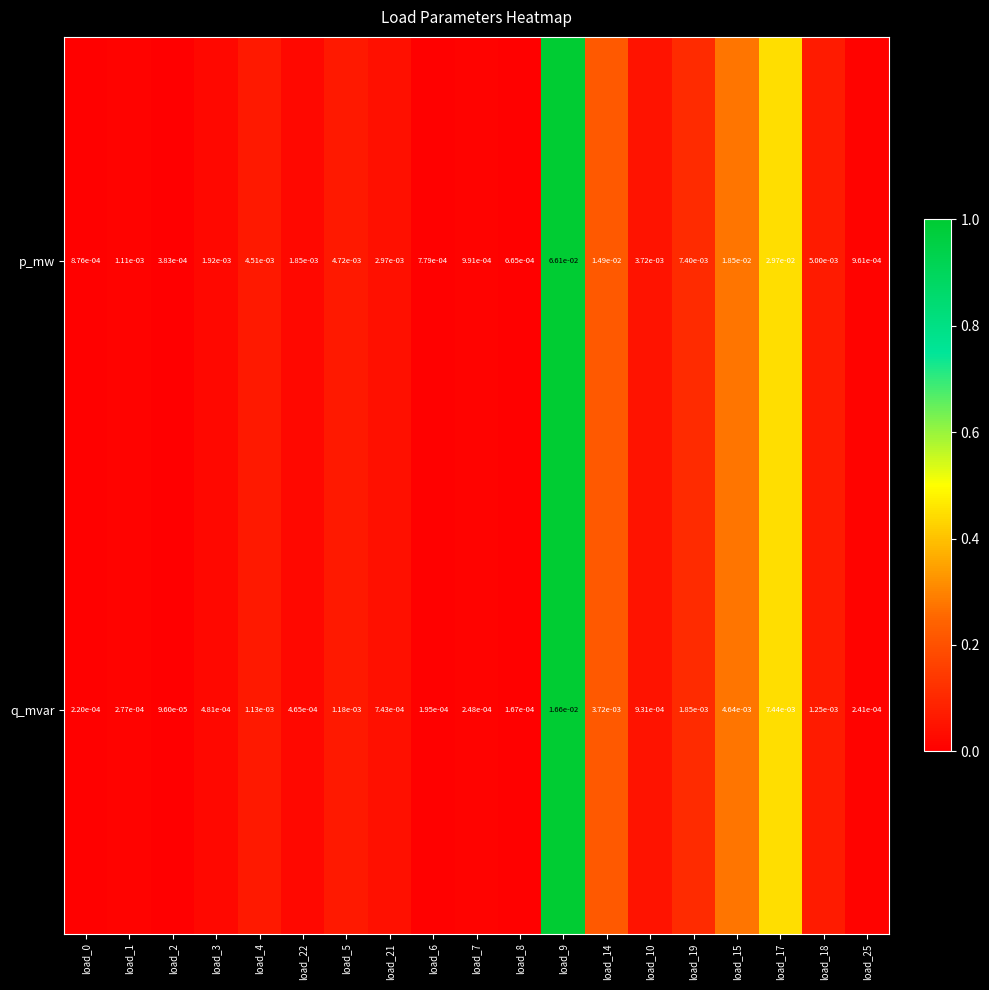

Which series has the widest spread of values?

p_mw